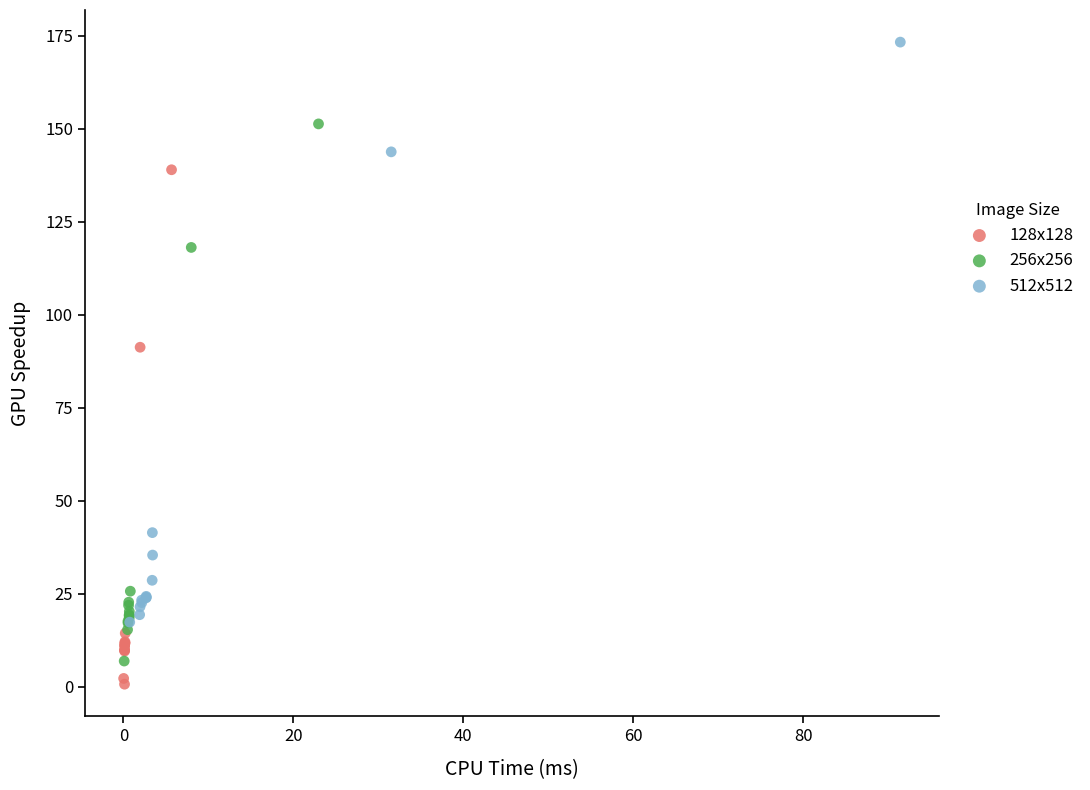

Which series reaches the maximum Y coordinate?

512x512